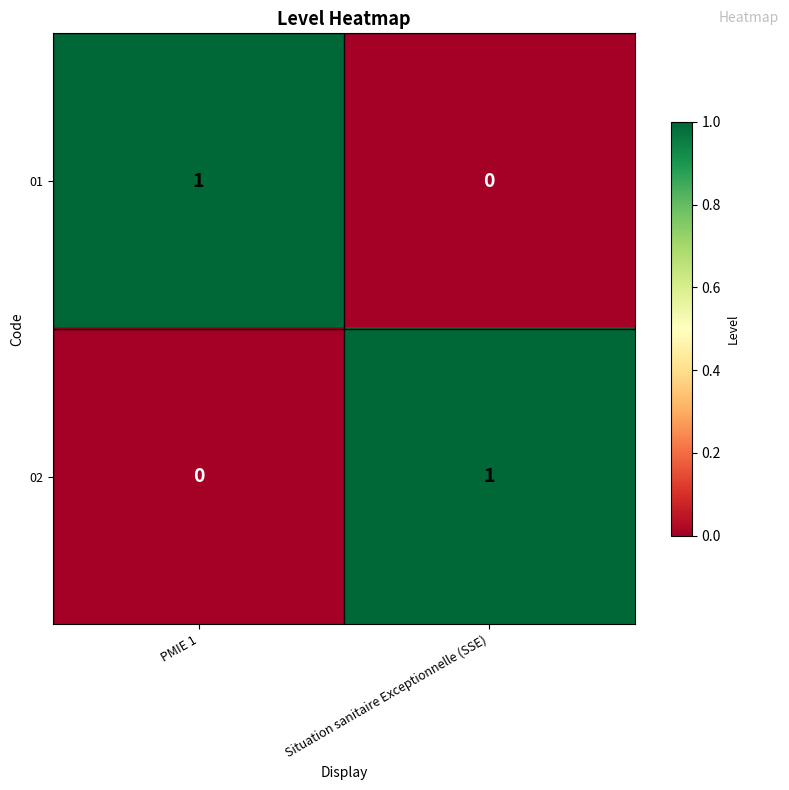

At which label is 02 closest to 0?

PMIE 1